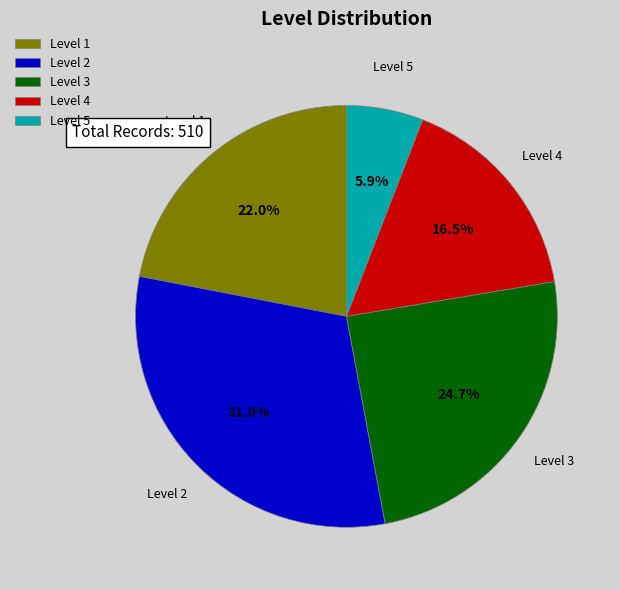

What is the ratio of the value at Level 3 to the value at Level 4?

1.5